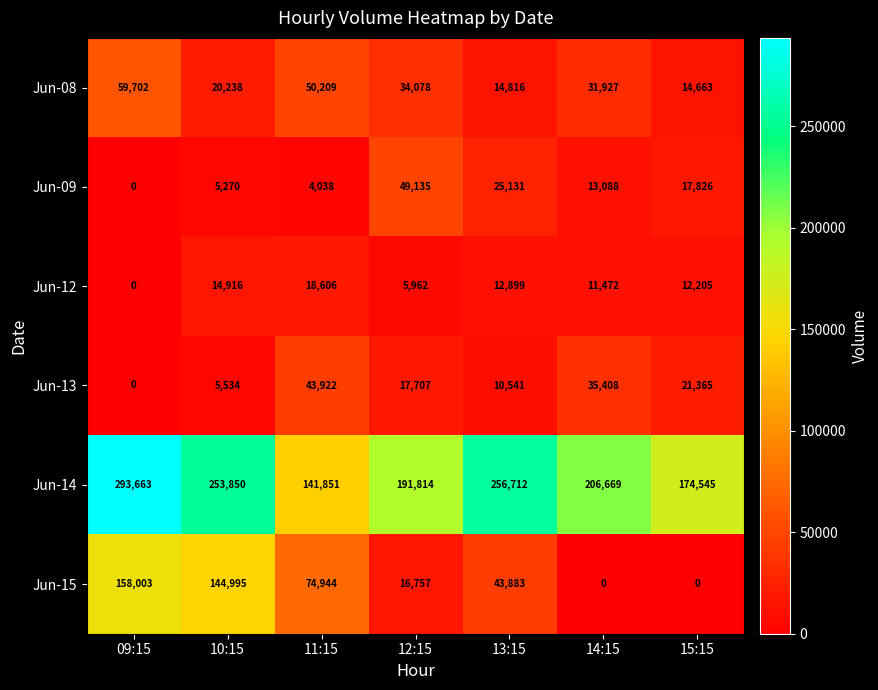

Count the number of data series in this chart.

6